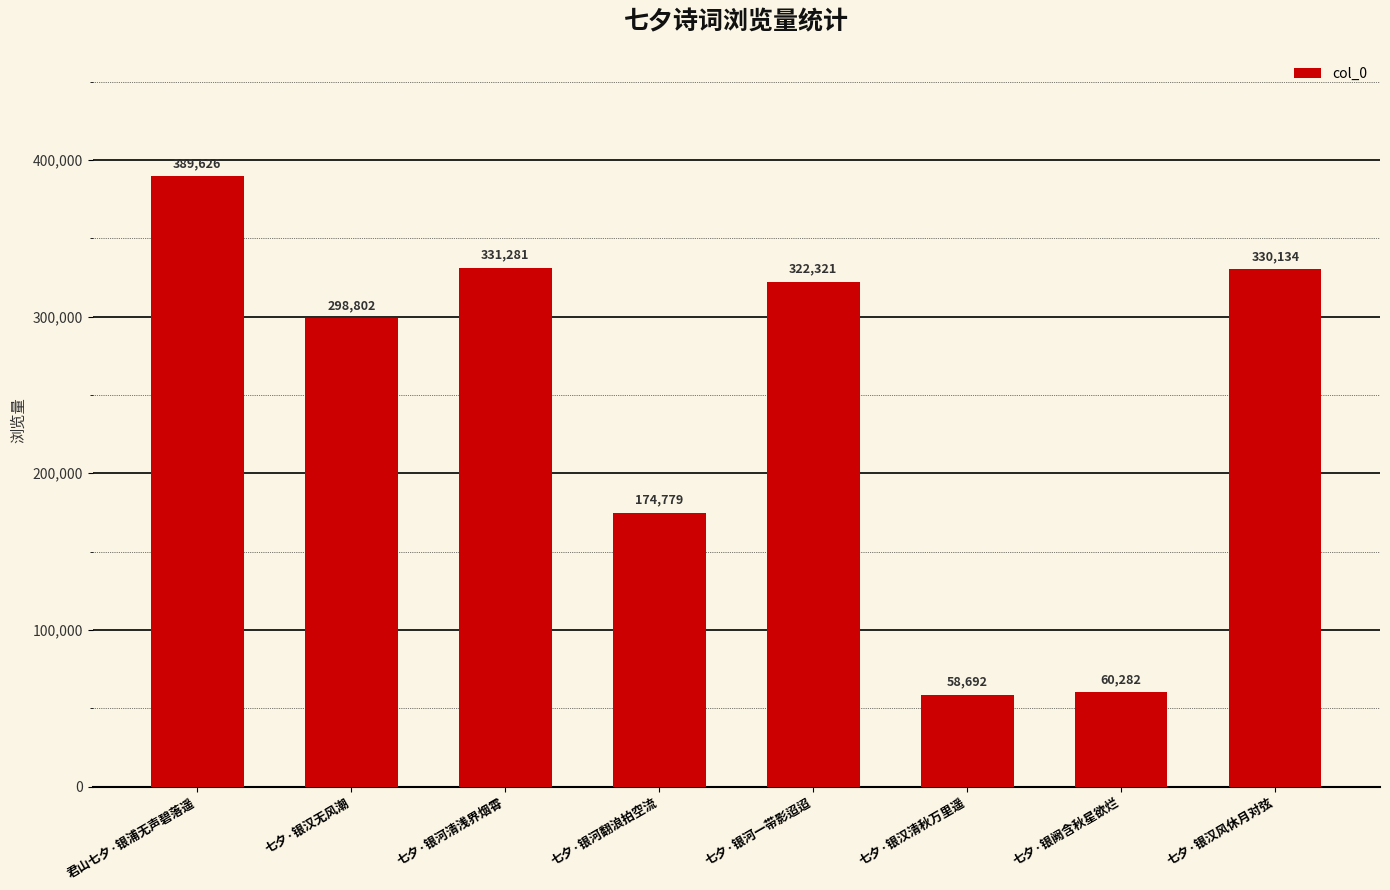

What is the sum of all values?

1965917